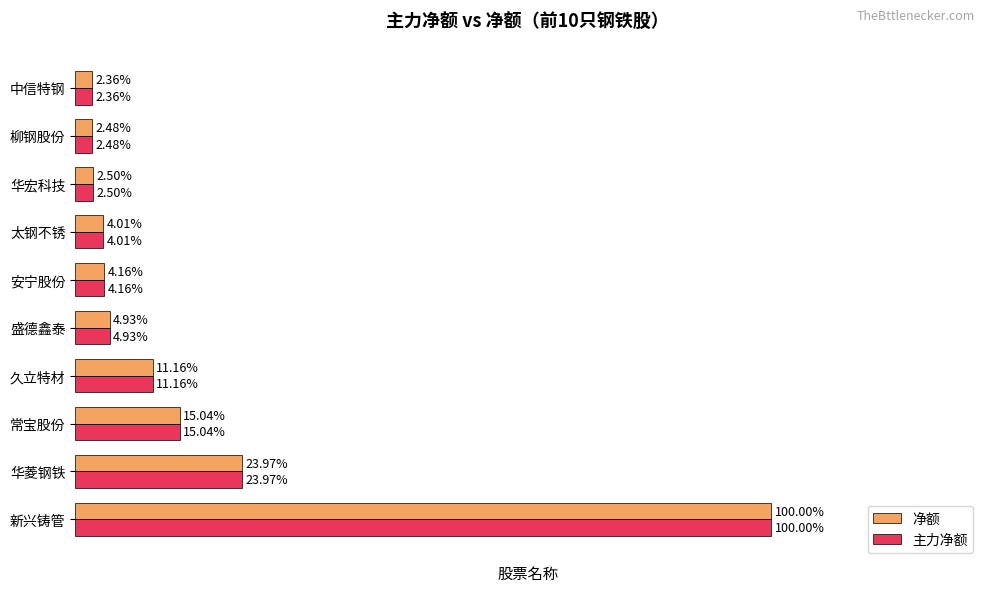

Which category has the highest value in the 主力净额 series?

新兴铸管